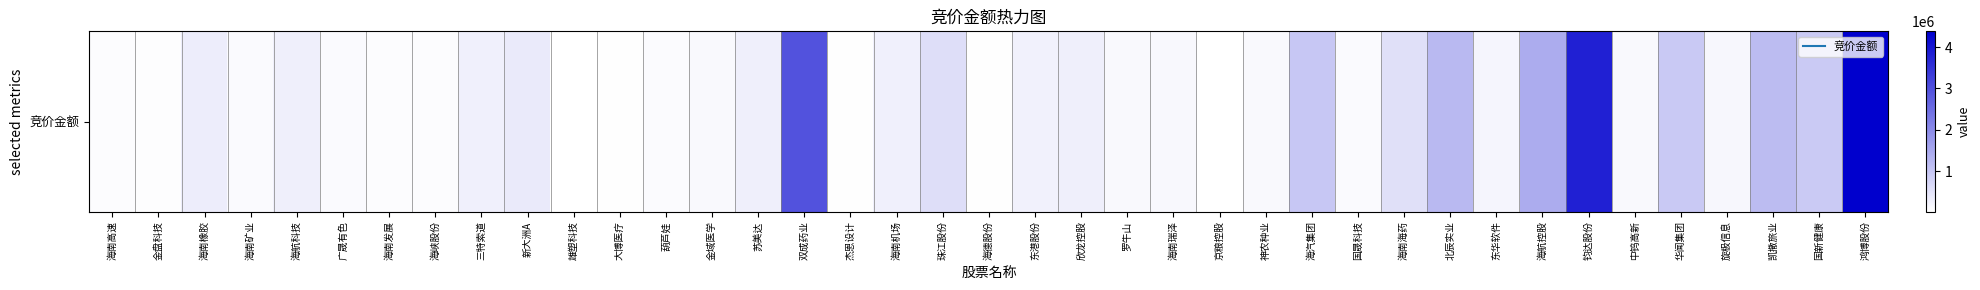

The chart shows a value of 29931 at 大博医疗. True or false?

False